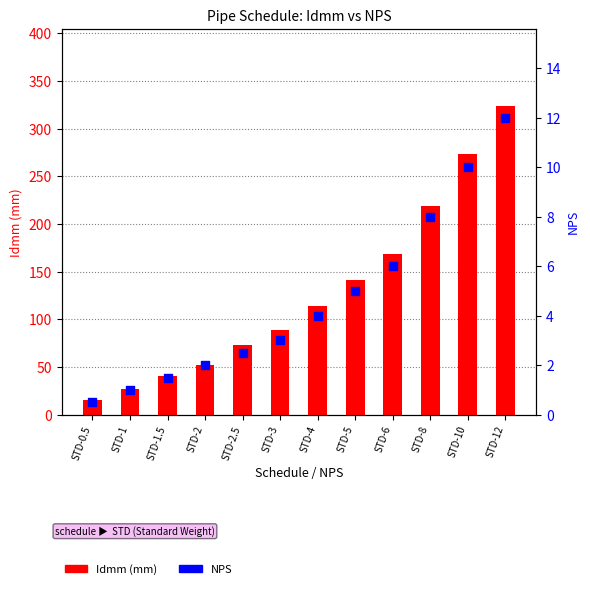

At how many categories does at least one series exceed 3?

12